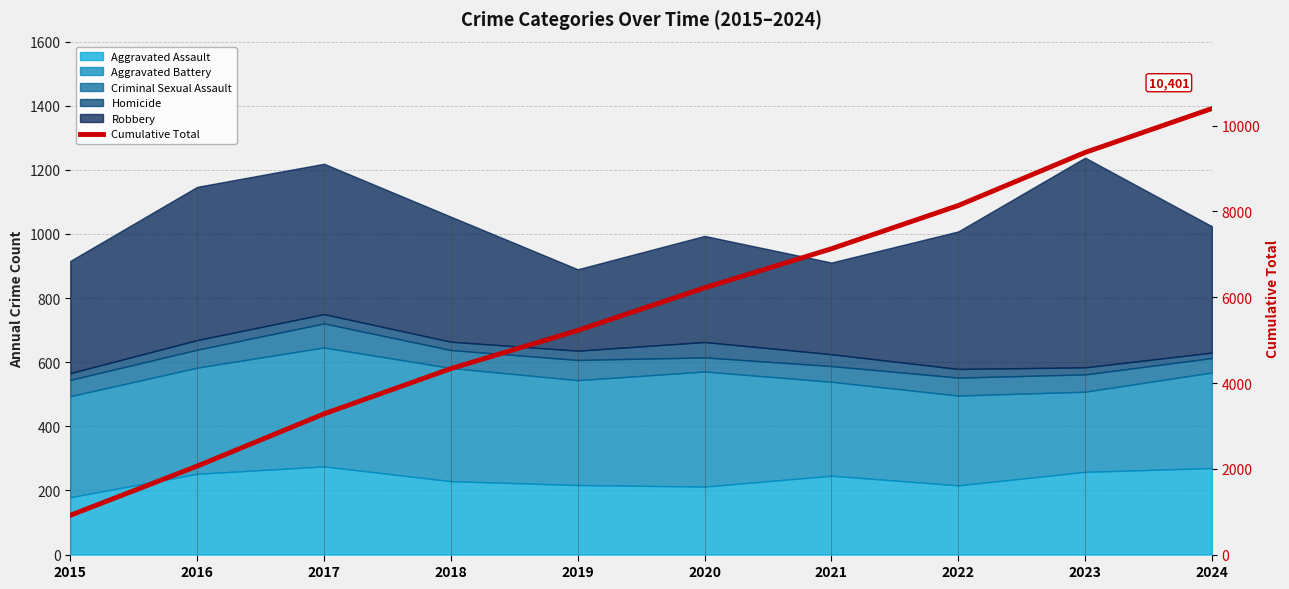

At which label is the value closest to 5658?

2019